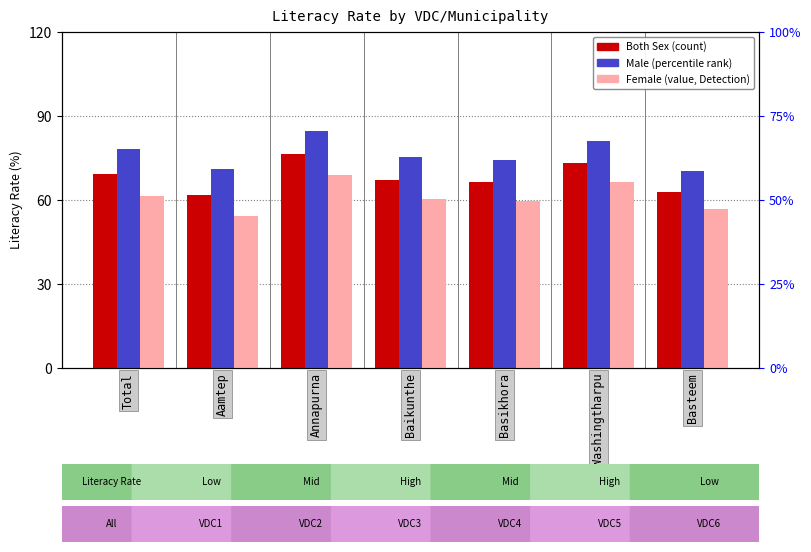

Which series changed the most between Annapurna and Washingtharpu?

Male